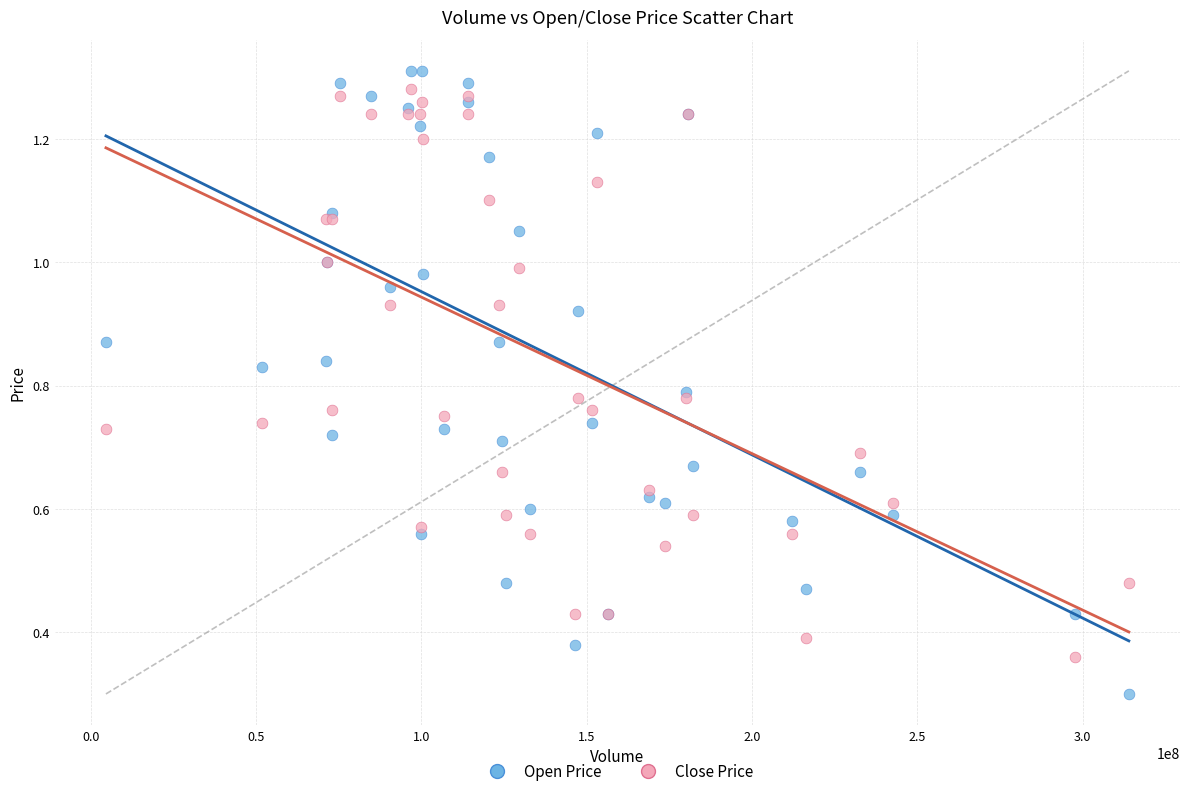

Across all series, what Y value is closest to 0?

0.3